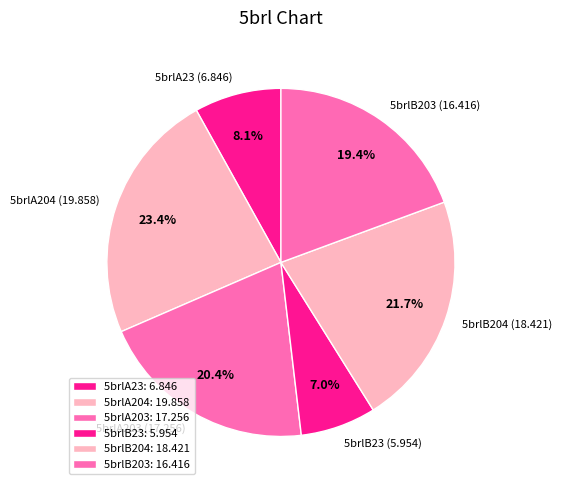

How many slices are in this pie chart?

6